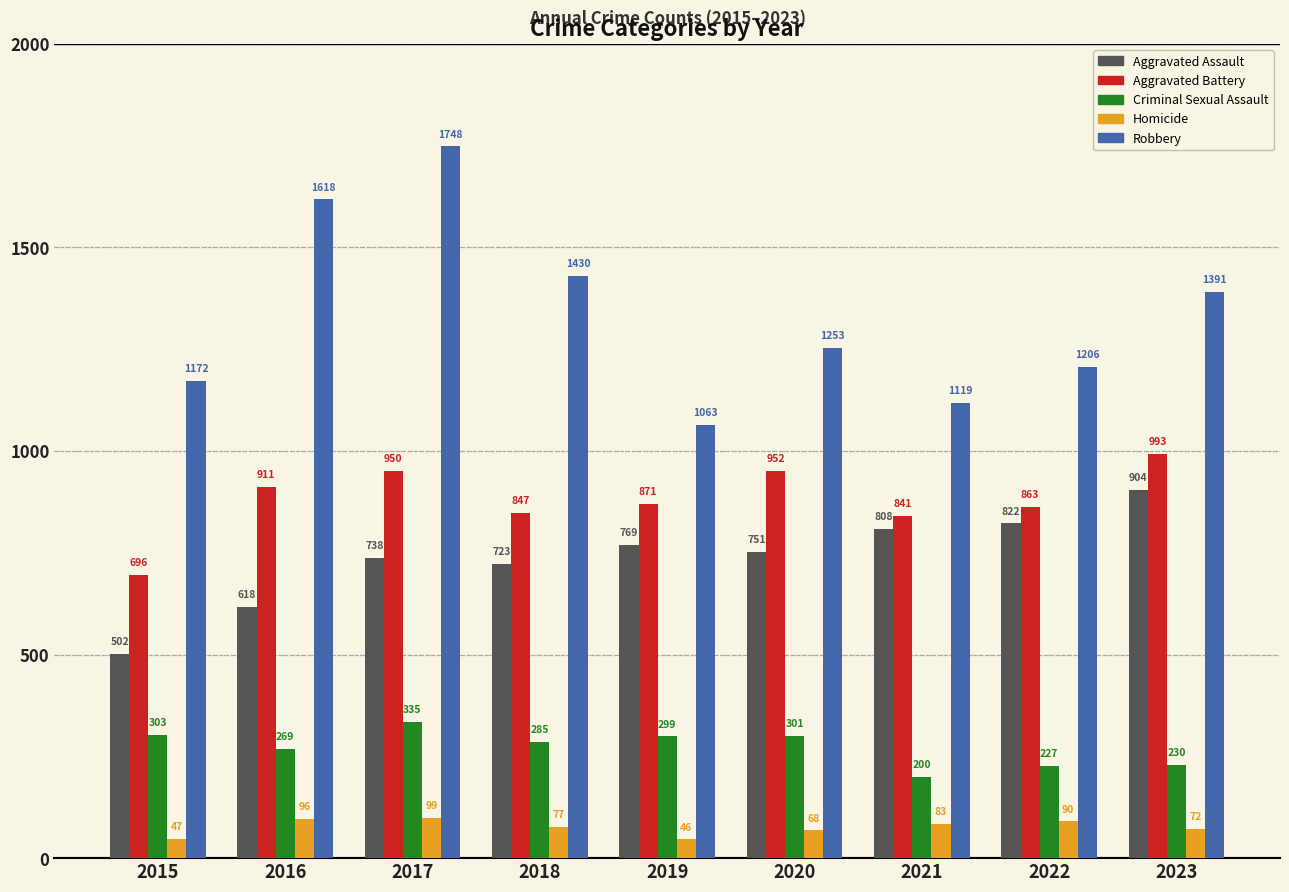

What is the total value across all series at 2018?

3362